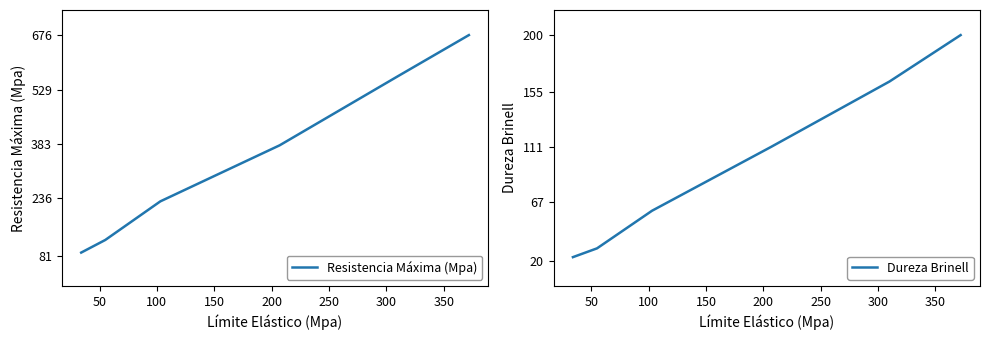

What is the lowest value of the Resistencia Máxima (Mpa) series?

90